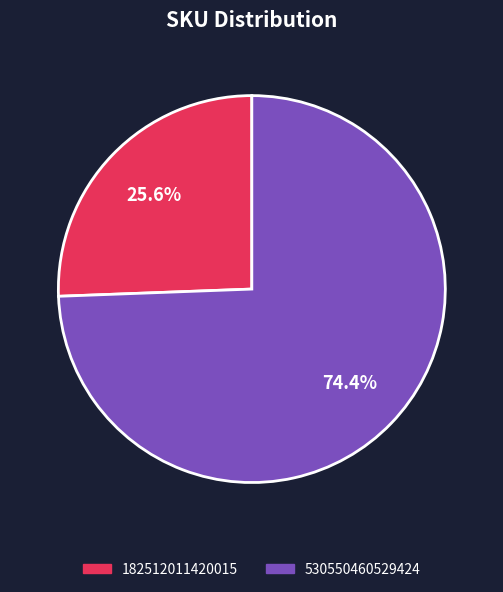

True or false: 530550460529424 accounts for 62% of the total.

False